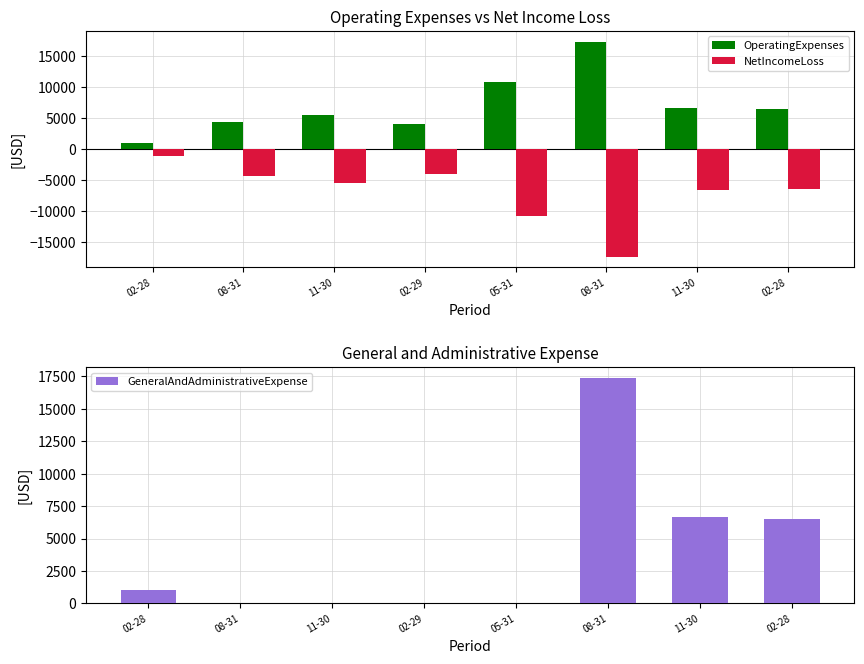

True or false: OperatingExpenses has a value of 5075 at 08-31.

False